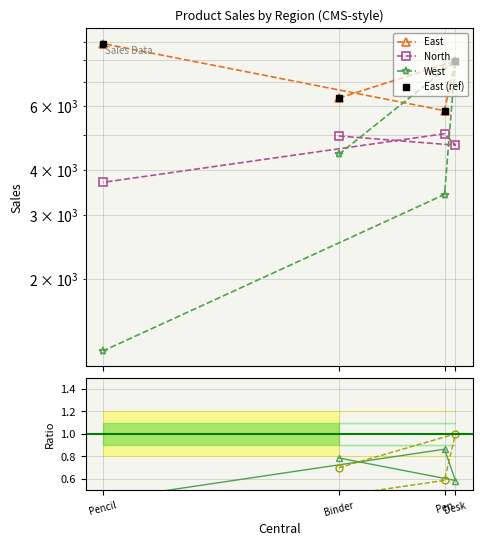

What is the label of the 3rd point from the left?

Pen